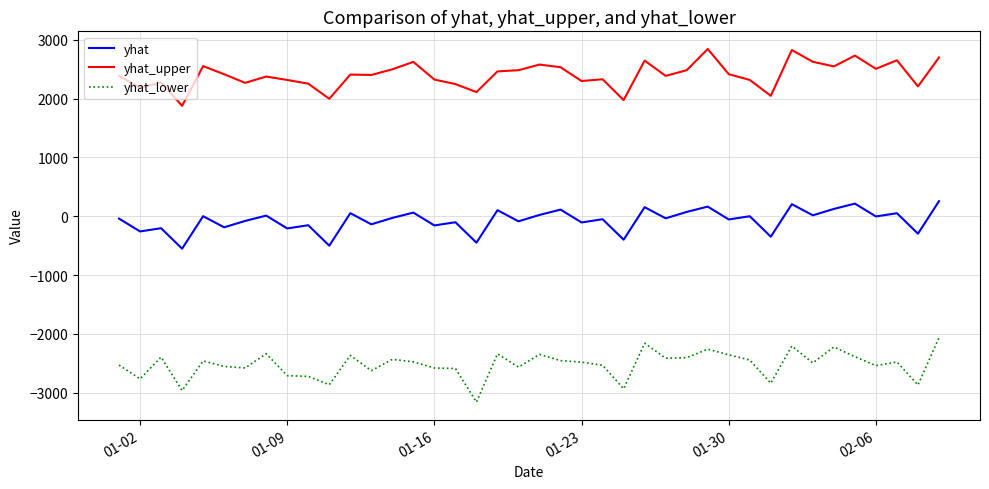

What is the minimum value for yhat_lower?

-3159.5